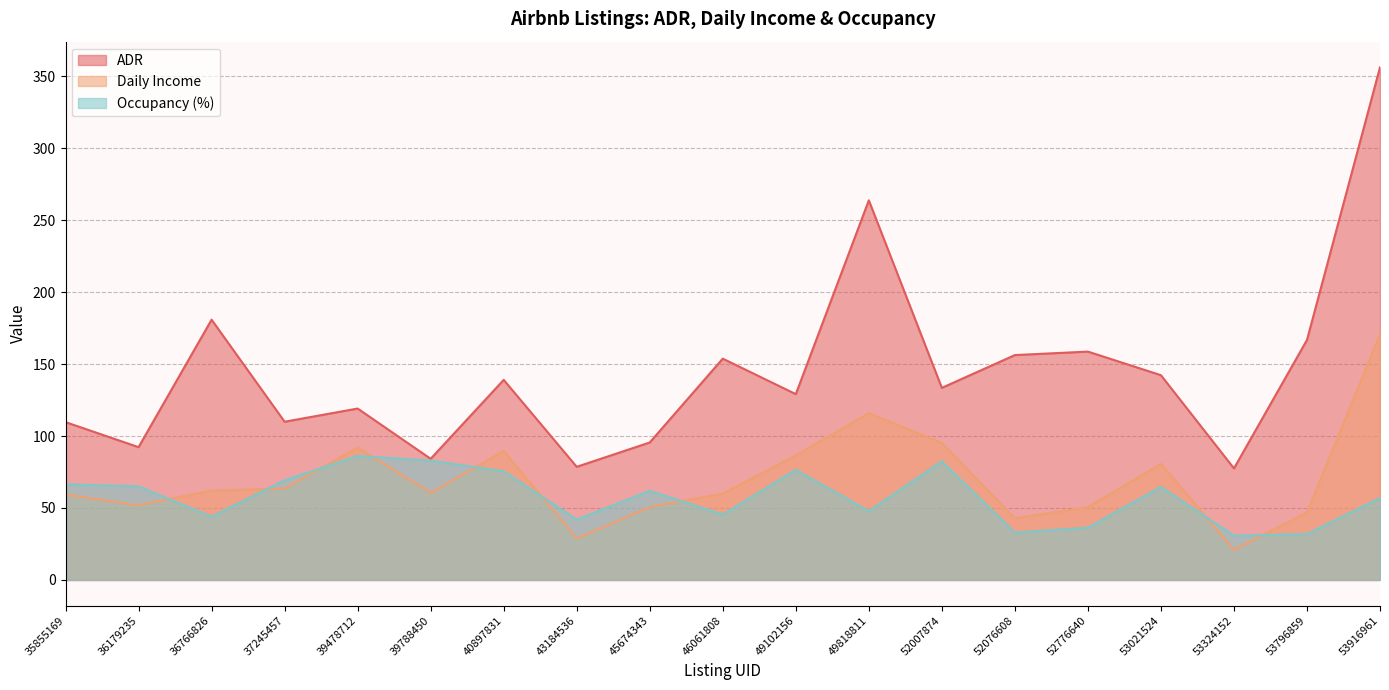

What is the spread (max minus min) of values at 43184536?

49.7